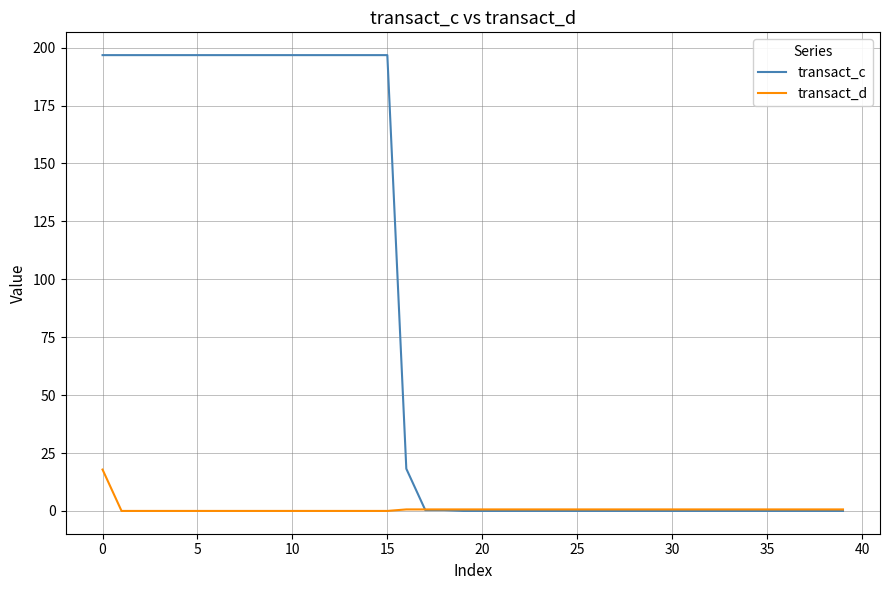

What is the highest value of the transact_d series?

17.9